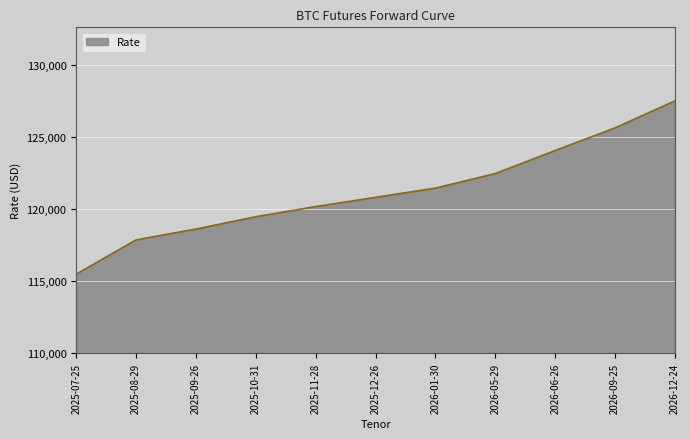

Rank the categories by value from highest to lowest.

2026-12-24, 2026-09-25, 2026-06-26, 2026-05-29, 2026-01-30, 2025-12-26, 2025-11-28, 2025-10-31, 2025-09-26, 2025-08-29, 2025-07-25